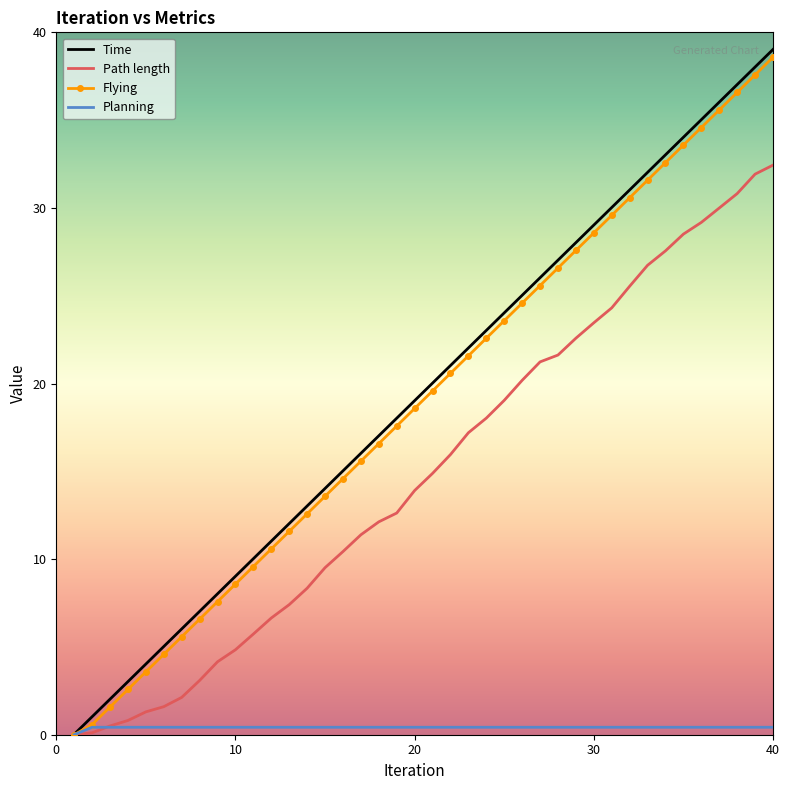

Which series has the widest spread of values?

Time